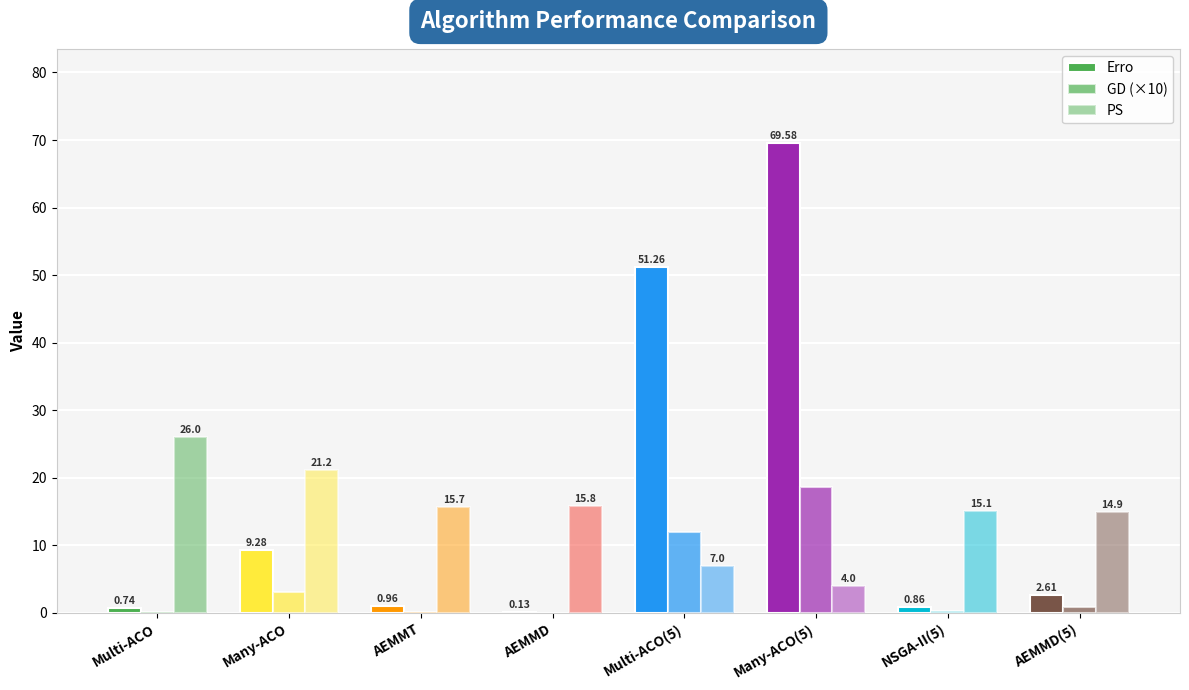

What is the difference between the highest and lowest values at AEMMT?

15.7